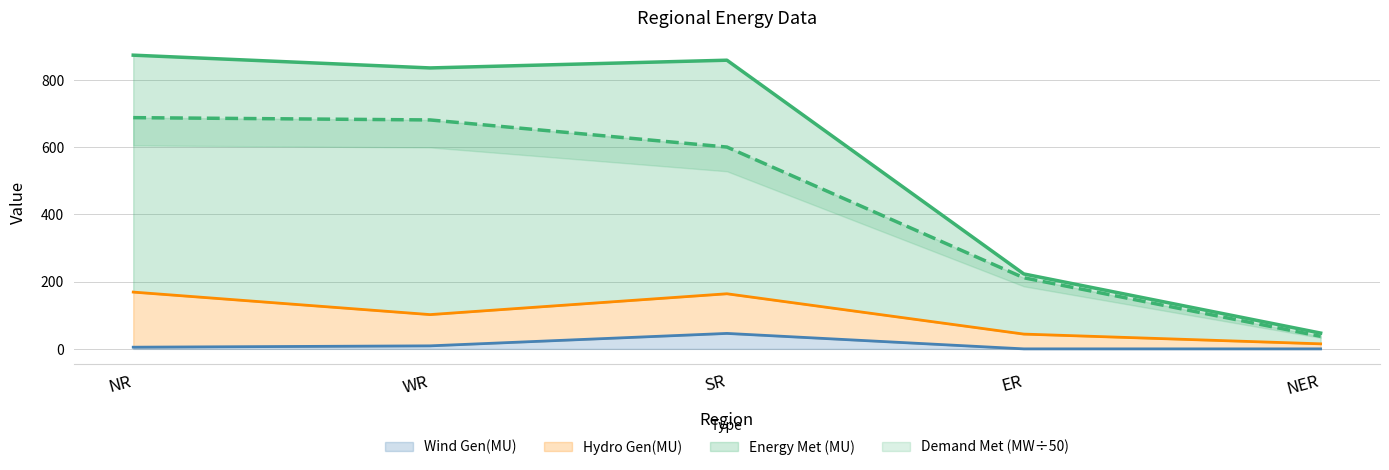

What is the label of the 1st point from the right?

NER